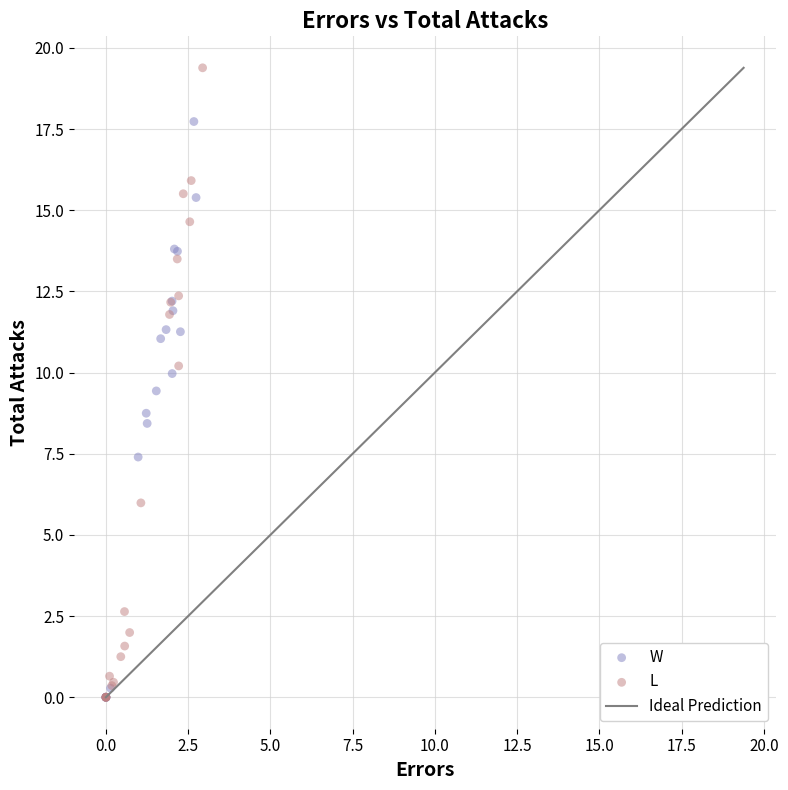

Which series has the widest spread of Y values?

L